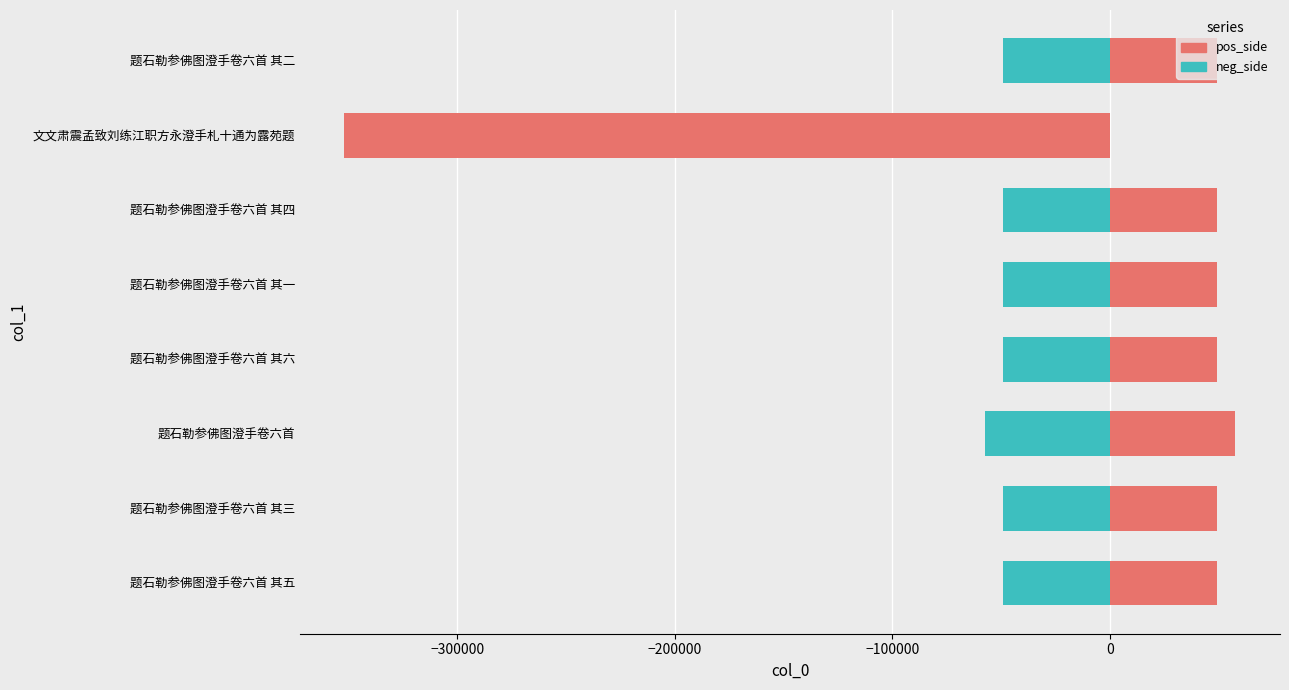

What is the average value of the neg_side series?

-87936